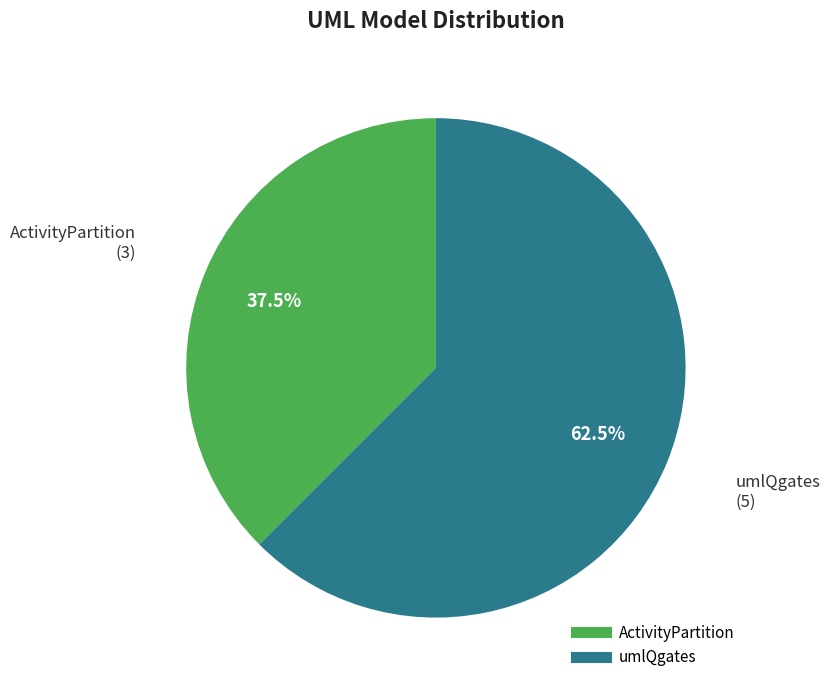

Do umlQgates and ActivityPartition together represent more than half of the pie?

Yes